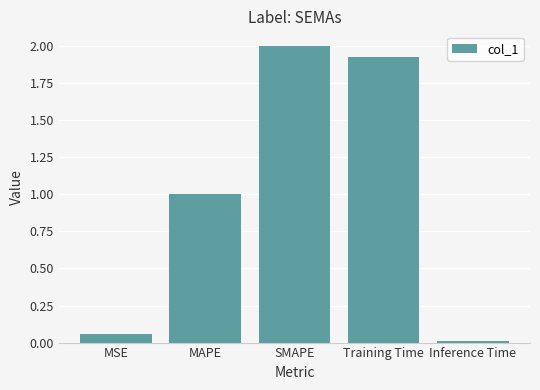

The chart shows a value of 0.0 at Inference Time. True or false?

True